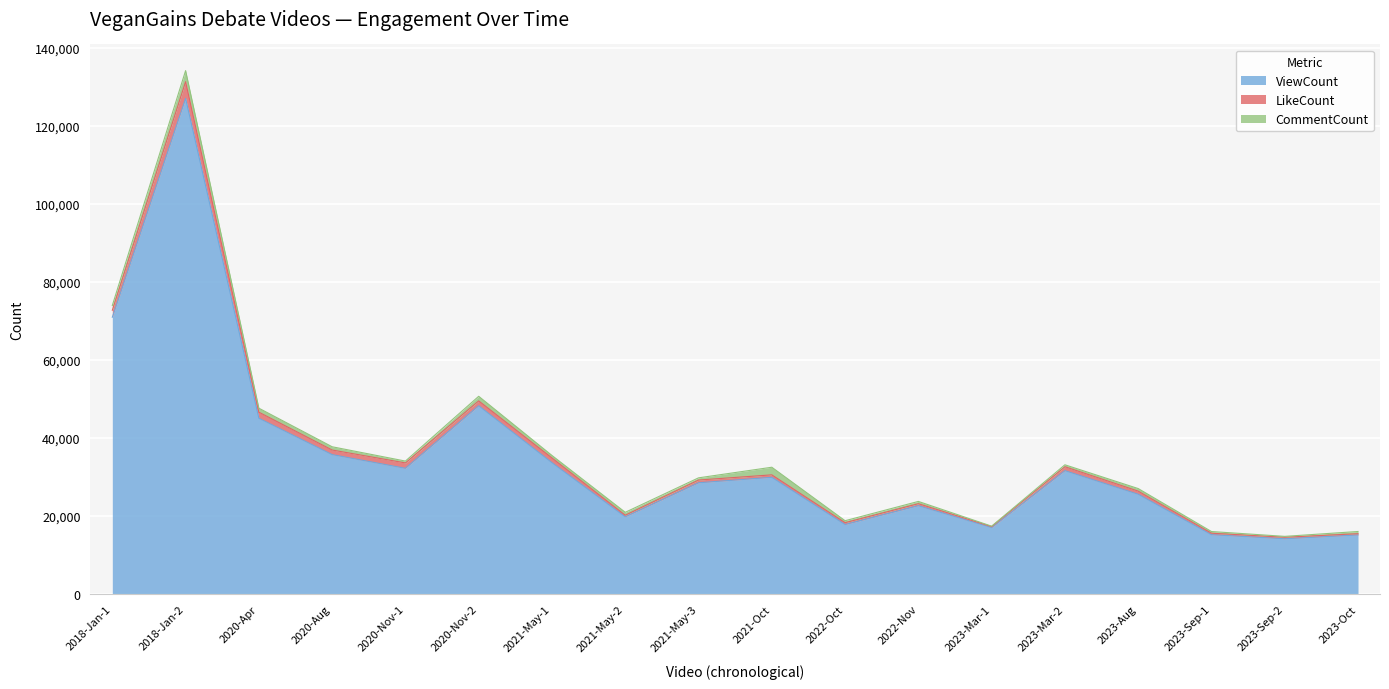

Read the CommentCount value at 2020-Nov-1, to the nearest 100.

500